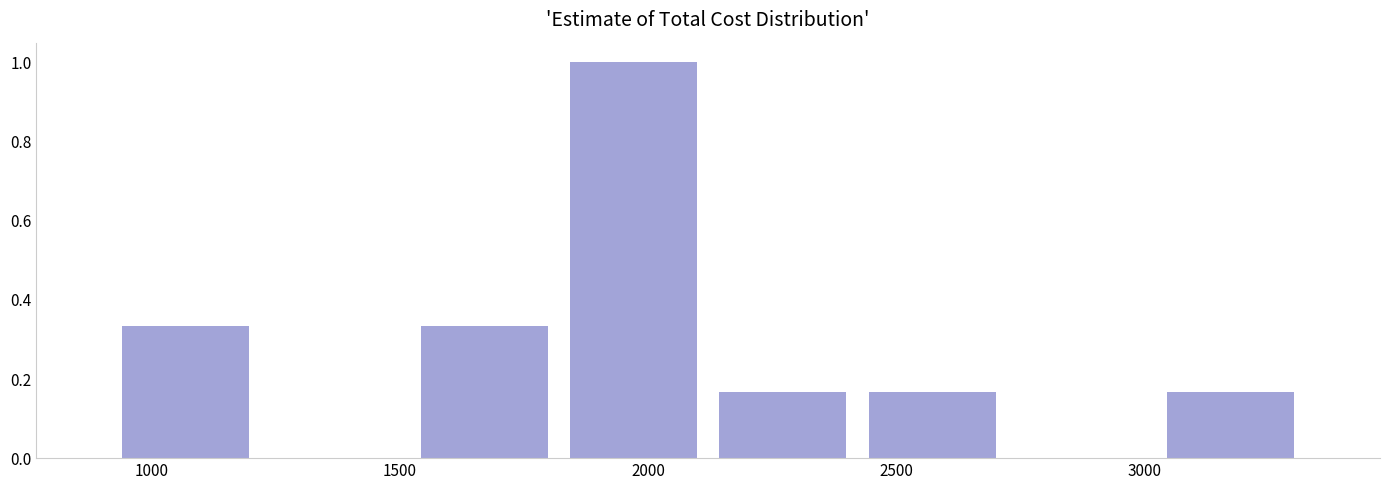

How tall is the bar that spans 3000 to 3300 on the x-axis? Neither the bar edges nor the heights are printed on the chart, so give them approximately, as read against the axes.

0.16